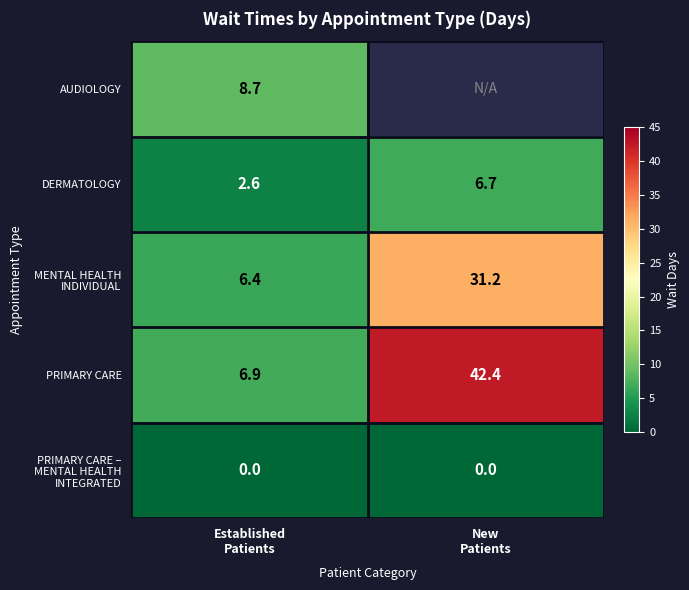

Count the number of categories in the chart.

2